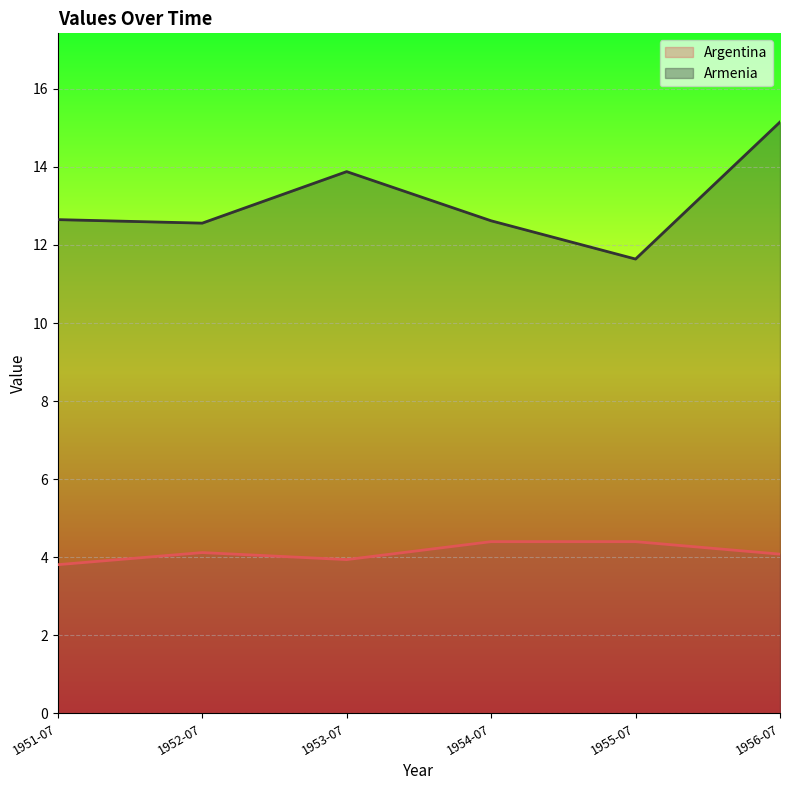

The Armenia series shows 4.2 at 1954-07. True or false?

False